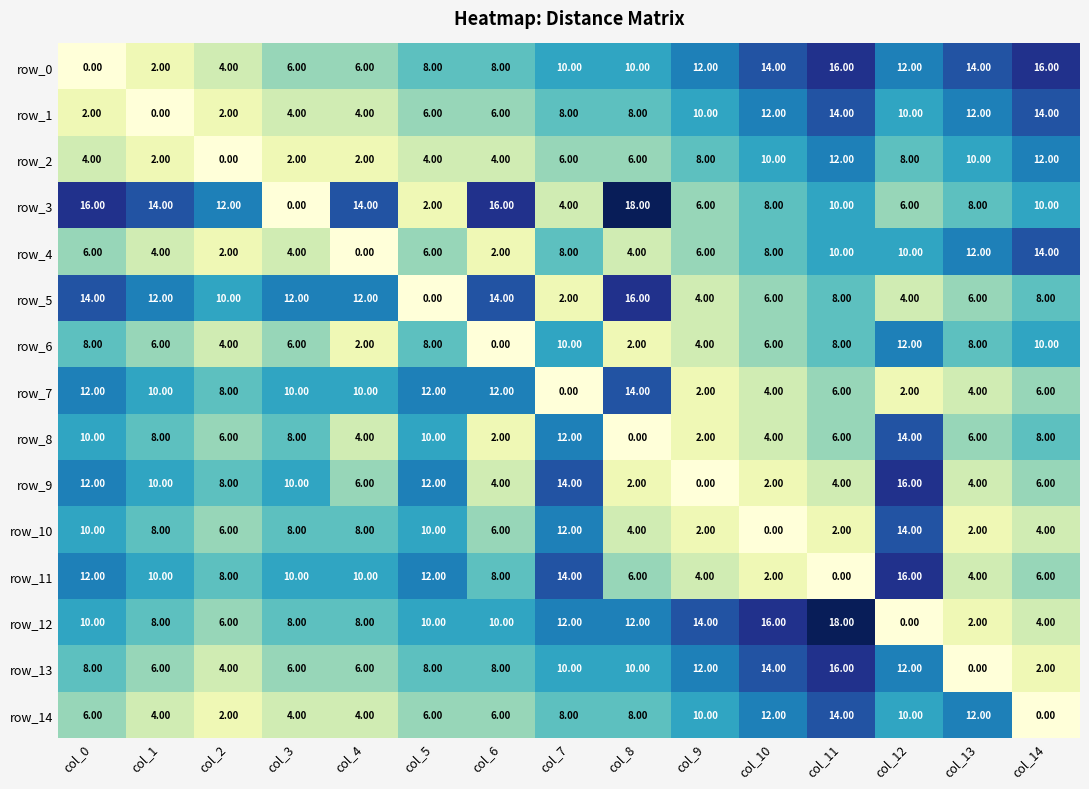

Reading left to right, transcribe all the data shown in this chart.

row_0: 0	2	4	6	6	8	8	10	10	12	14	16	12	14	16
row_1: 2	0	2	4	4	6	6	8	8	10	12	14	10	12	14
row_2: 4	2	0	2	2	4	4	6	6	8	10	12	8	10	12
row_3: 16	14	12	0	14	2	16	4	18	6	8	10	6	8	10
row_4: 6	4	2	4	0	6	2	8	4	6	8	10	10	12	14
row_5: 14	12	10	12	12	0	14	2	16	4	6	8	4	6	8
row_6: 8	6	4	6	2	8	0	10	2	4	6	8	12	8	10
row_7: 12	10	8	10	10	12	12	0	14	2	4	6	2	4	6
row_8: 10	8	6	8	4	10	2	12	0	2	4	6	14	6	8
row_9: 12	10	8	10	6	12	4	14	2	0	2	4	16	4	6
row_10: 10	8	6	8	8	10	6	12	4	2	0	2	14	2	4
row_11: 12	10	8	10	10	12	8	14	6	4	2	0	16	4	6
row_12: 10	8	6	8	8	10	10	12	12	14	16	18	0	2	4
row_13: 8	6	4	6	6	8	8	10	10	12	14	16	12	0	2
row_14: 6	4	2	4	4	6	6	8	8	10	12	14	10	12	0